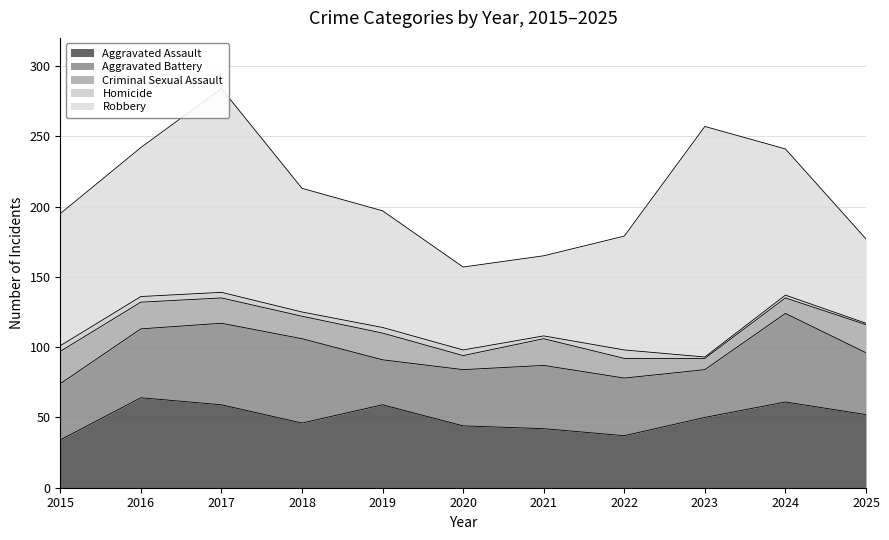

What is the difference between the maximum and second lowest values in the Criminal Sexual Assault series?

13